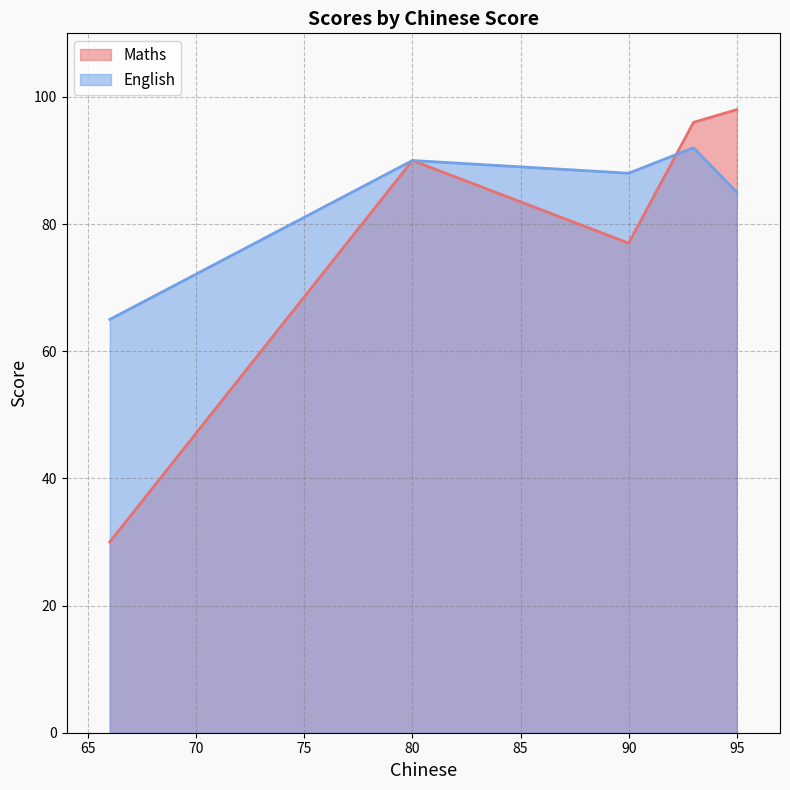

Which series has the largest total across all categories?

English